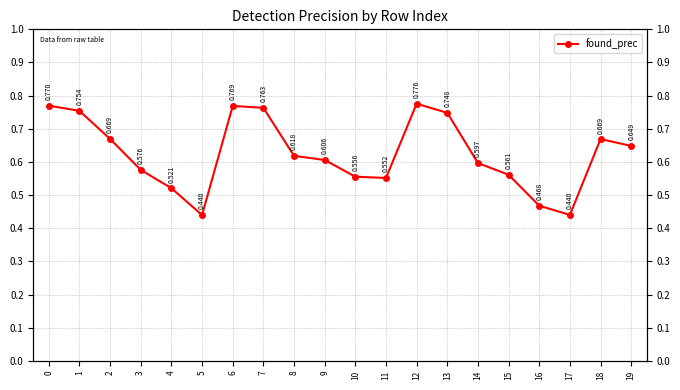

Which label corresponds to the smallest value in the chart?

5